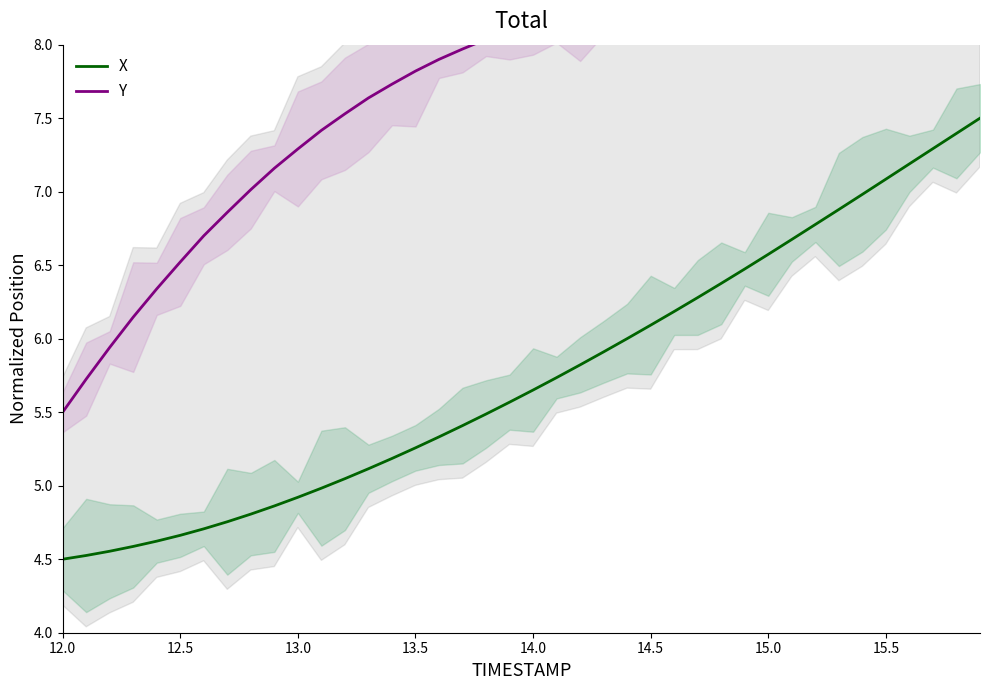

What is the minimum value for X?

4.5